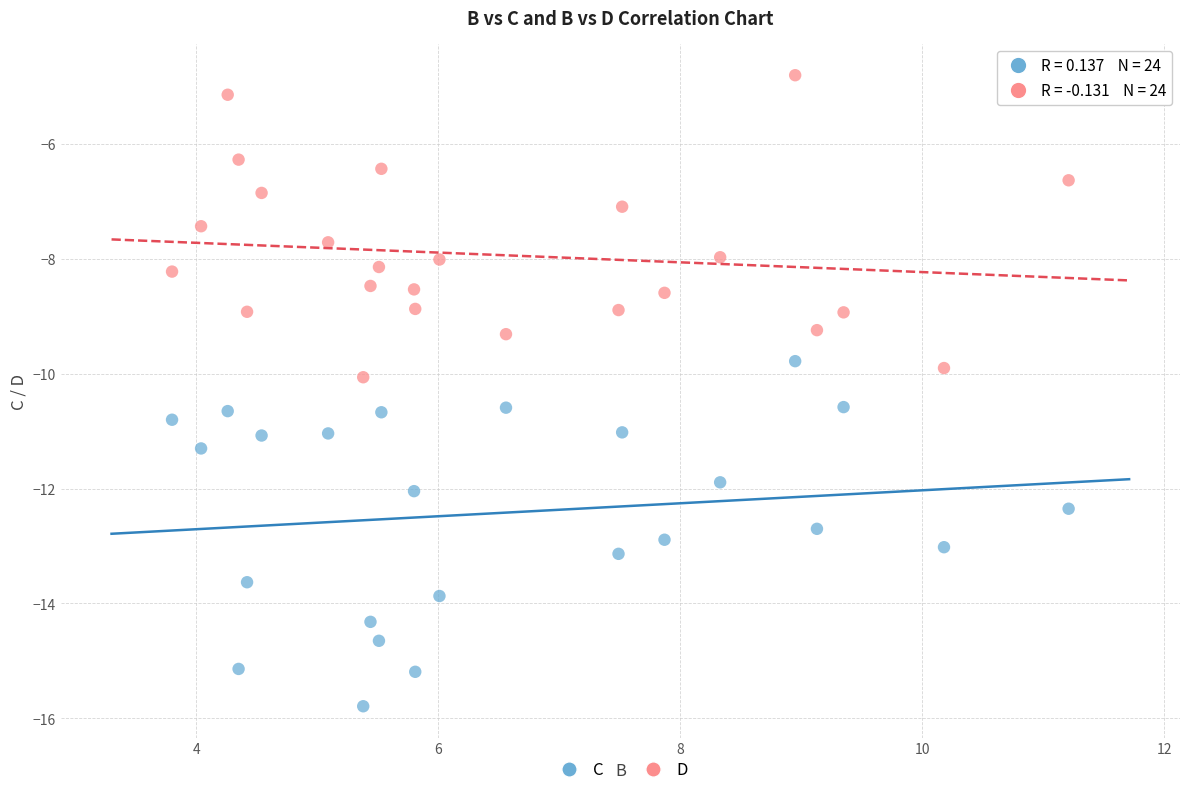

Which series has the largest Y range (max minus min)?

C